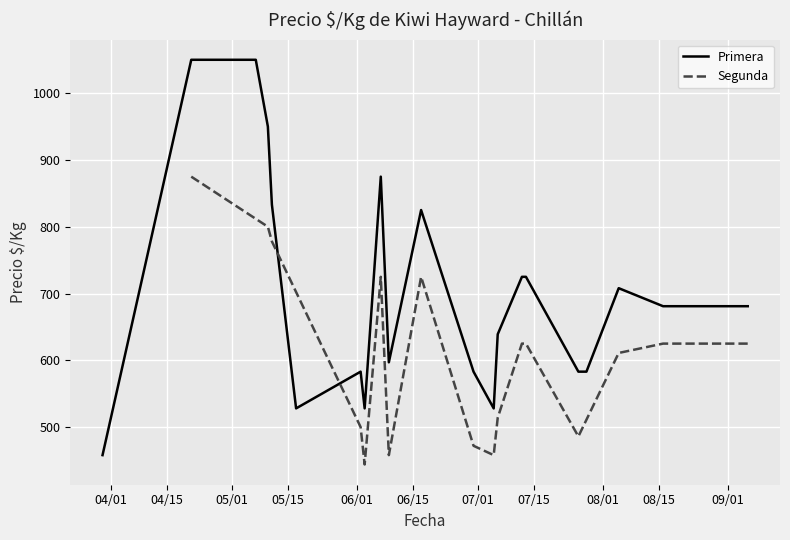

Which series has the largest range (max minus min)?

Primera